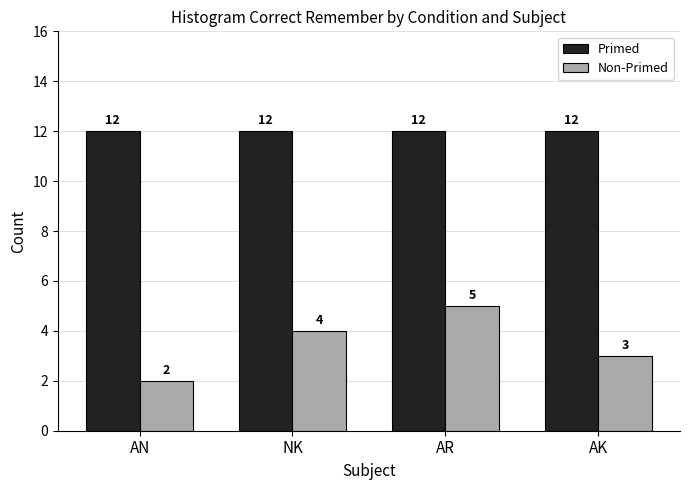

Which series has the widest spread of values?

Non-Primed